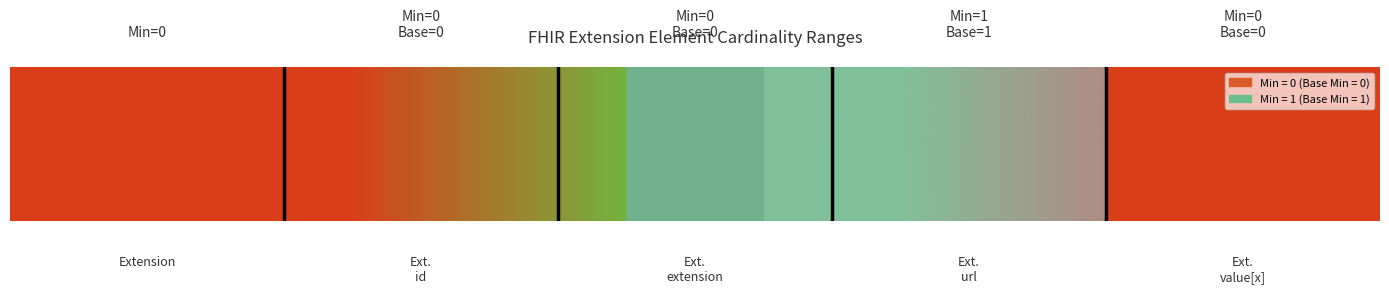

What position from the right is Extension.value[x]?

1